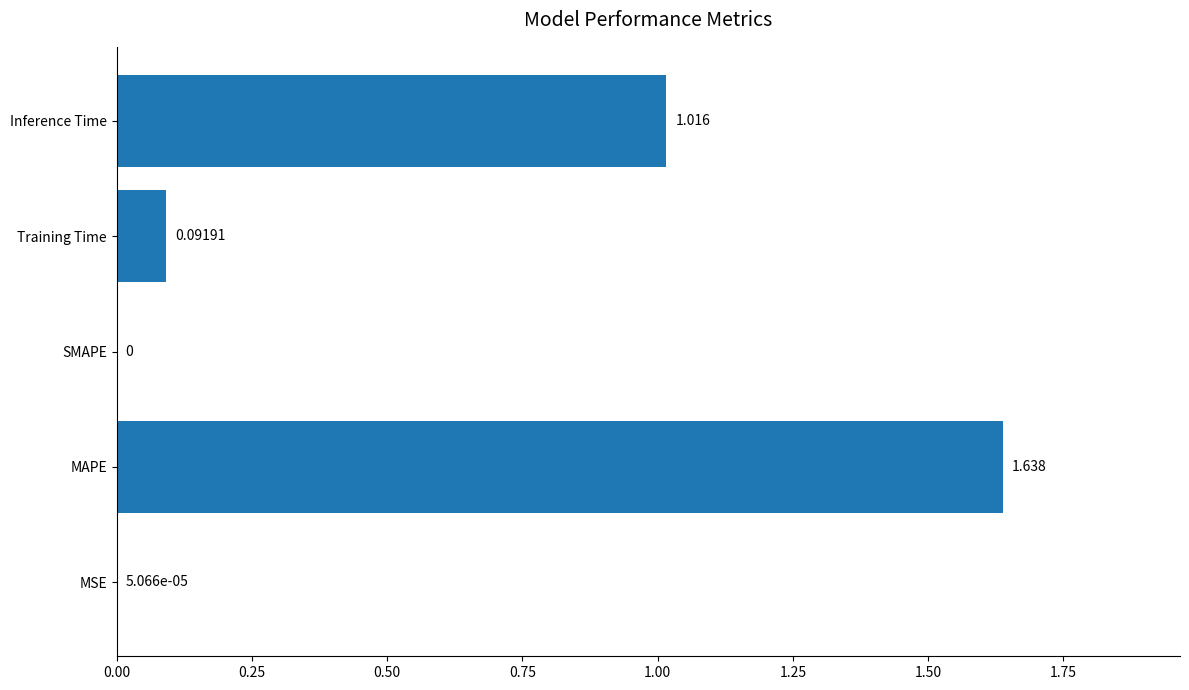

Which has a higher value, MSE or Training Time?

Training Time